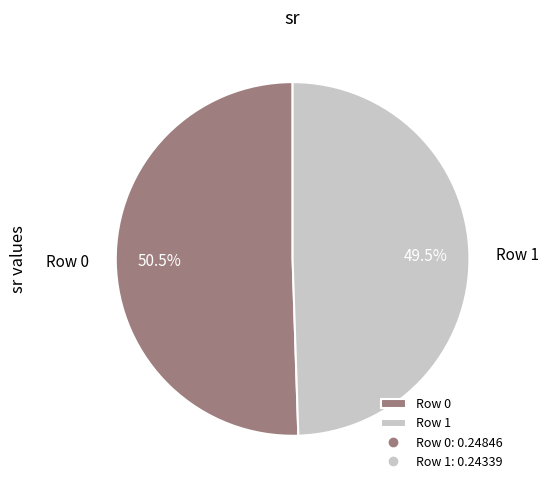

The Row 0 slice represents 42% of the pie. True or false?

False